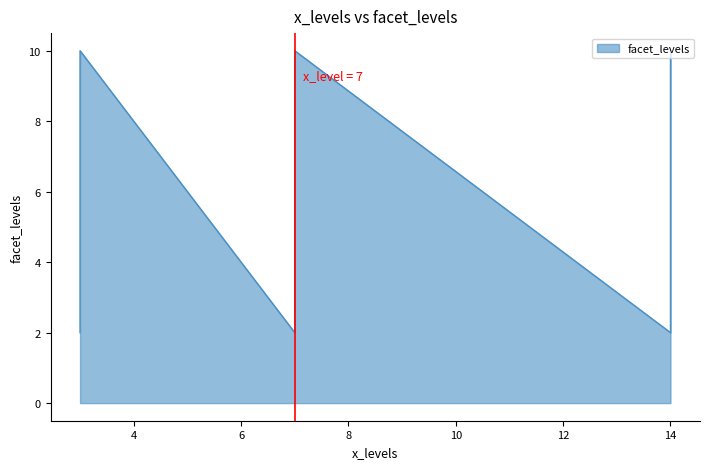

How many series are shown in this chart?

1